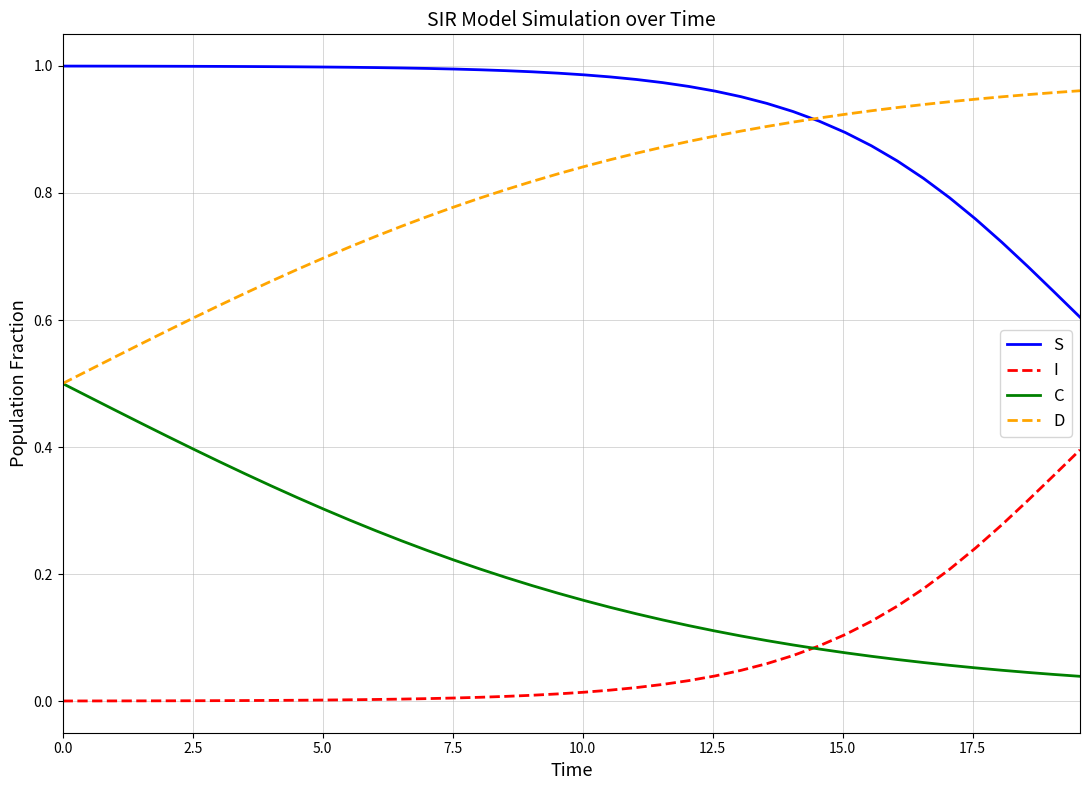

At how many categories does at least one series exceed 0?

40